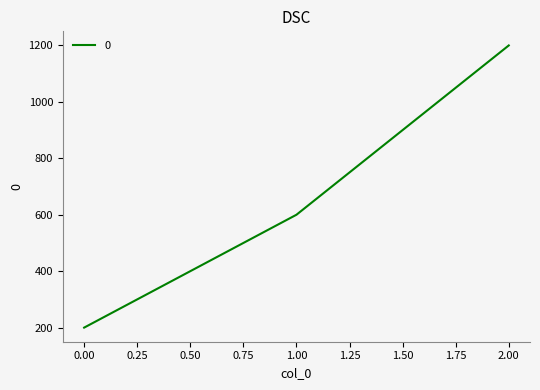

What value does the data have at 0.00, to the nearest 50?

200